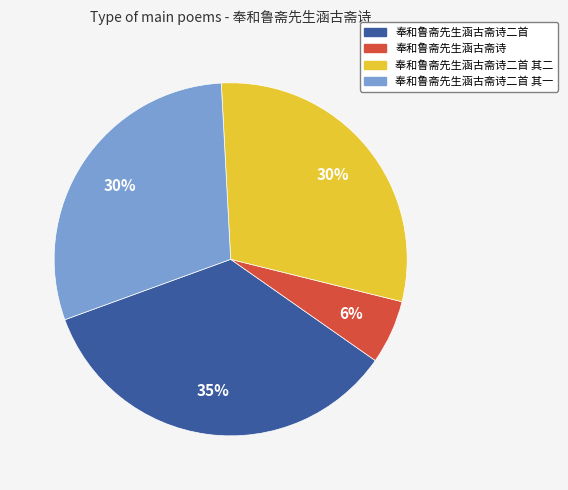

To the nearest percent, what is the difference between the largest and smallest slice percentages?

29%